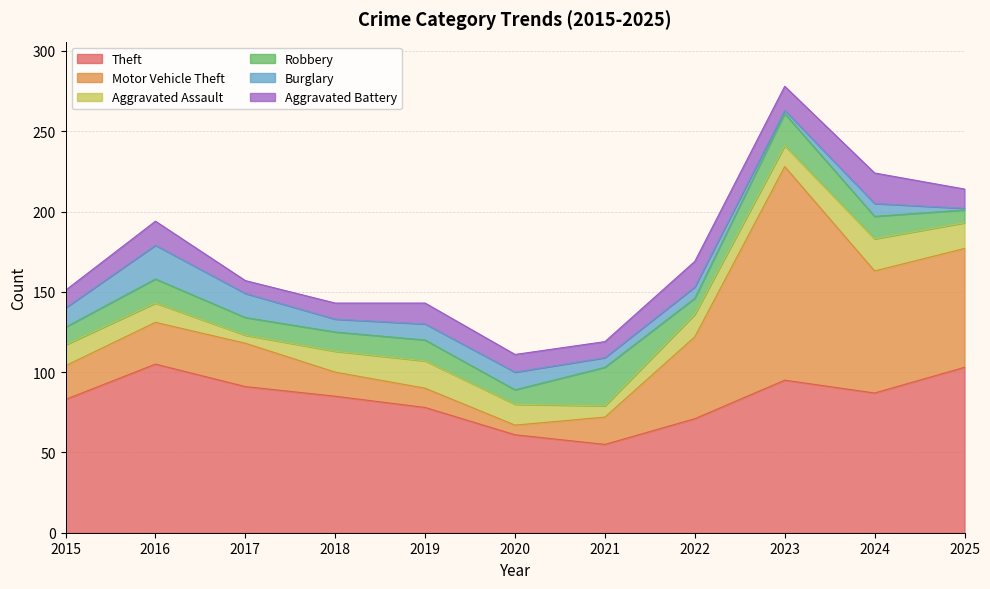

What is the greatest value displayed?

133